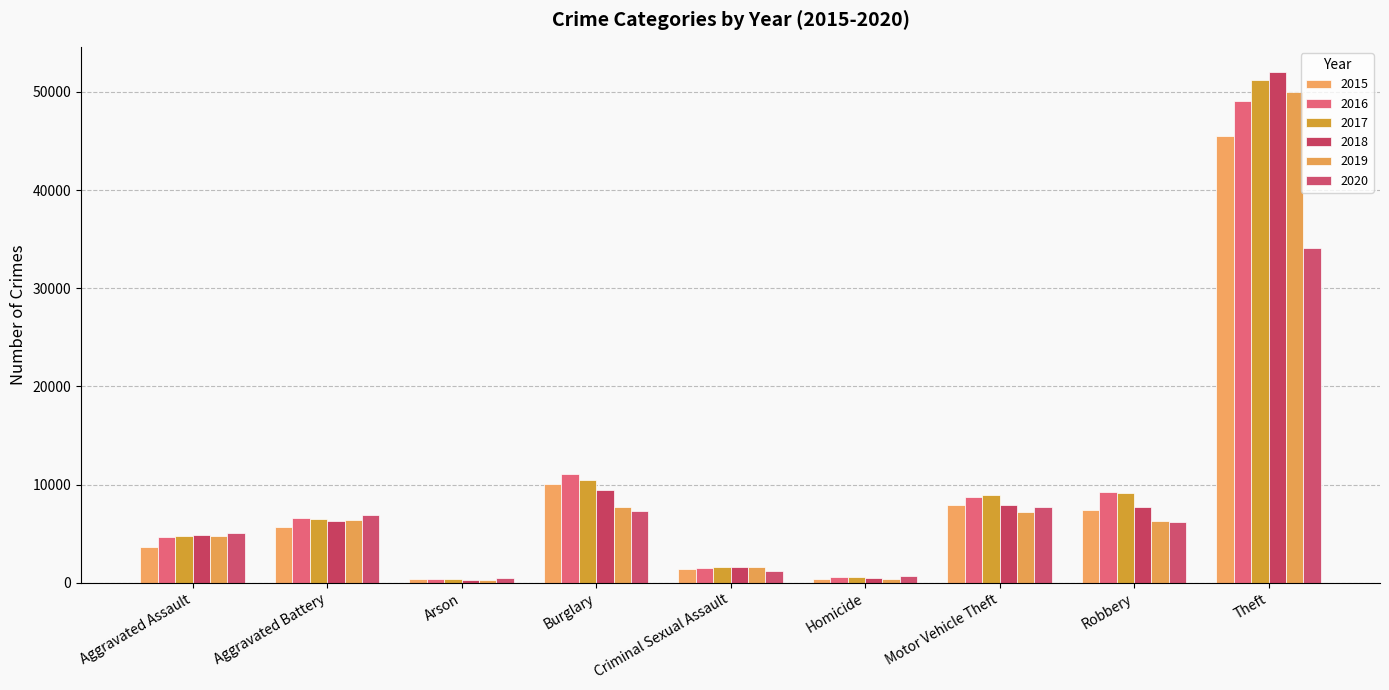

Is it true that 2018 equals 4888 at Aggravated Assault?

True